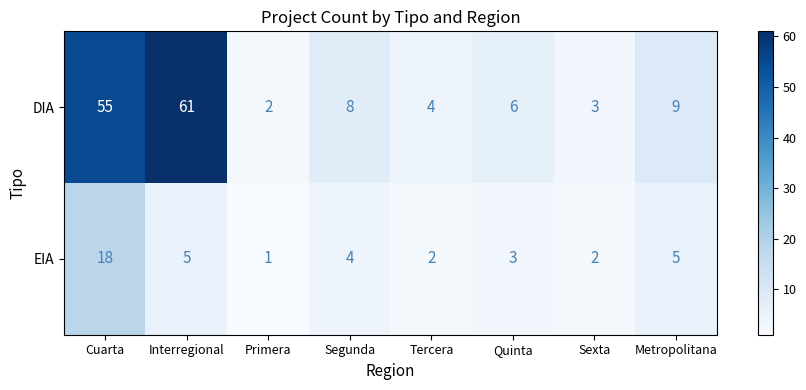

At which category does the chart reach its peak across all series?

Interregional